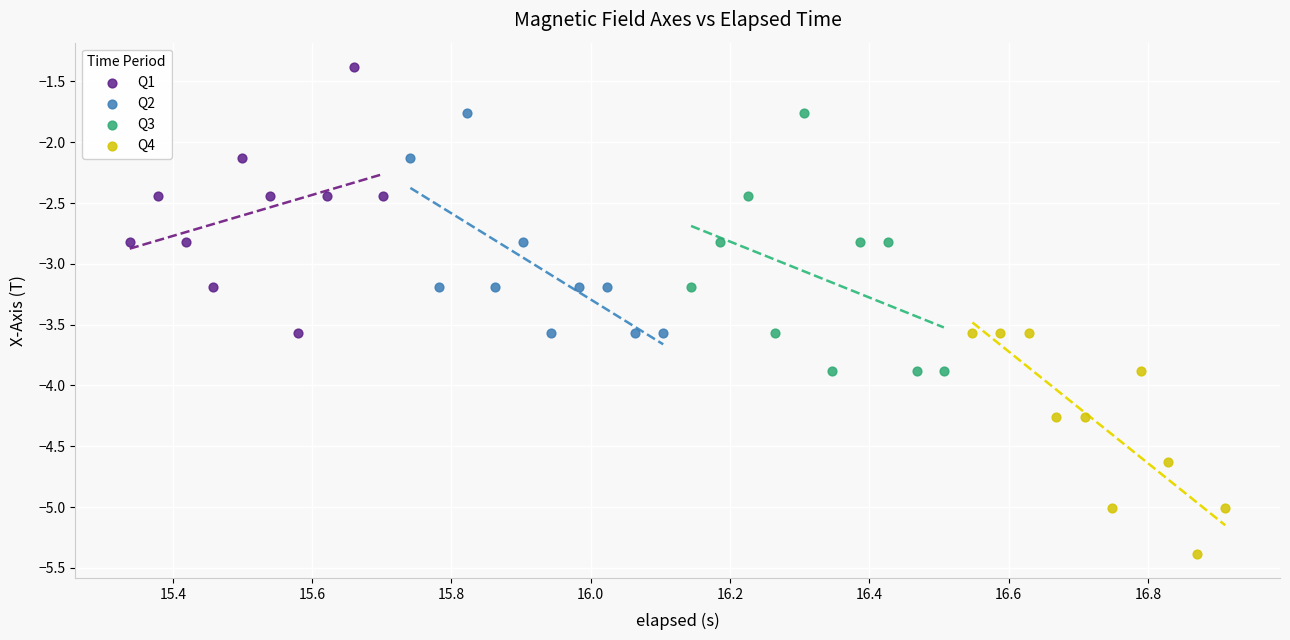

Which series reaches the maximum Y coordinate?

Q1